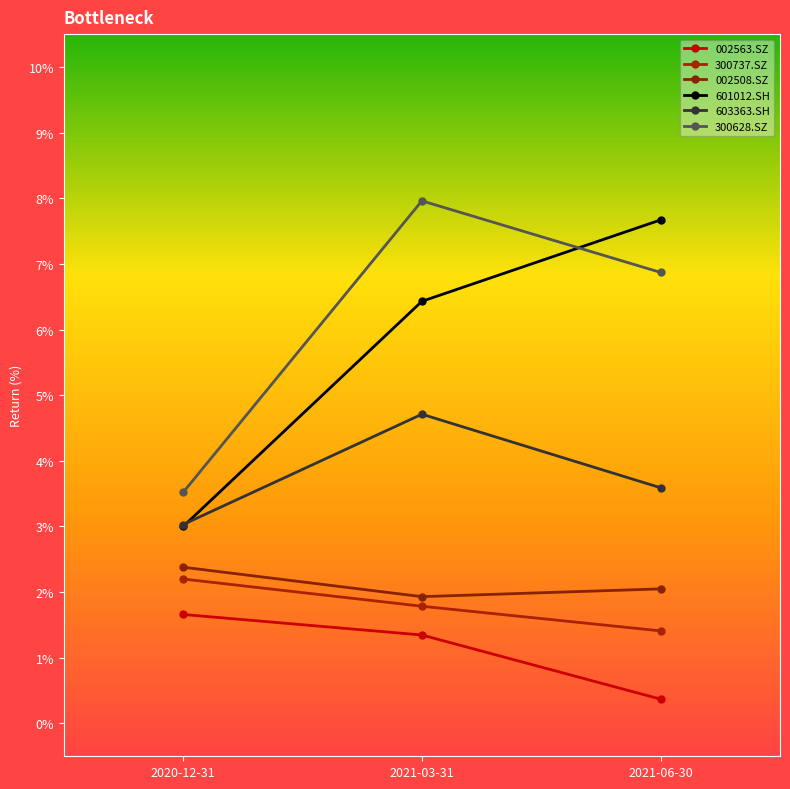

The 300628.SZ series shows 0.8 at 2020-12-31. True or false?

False